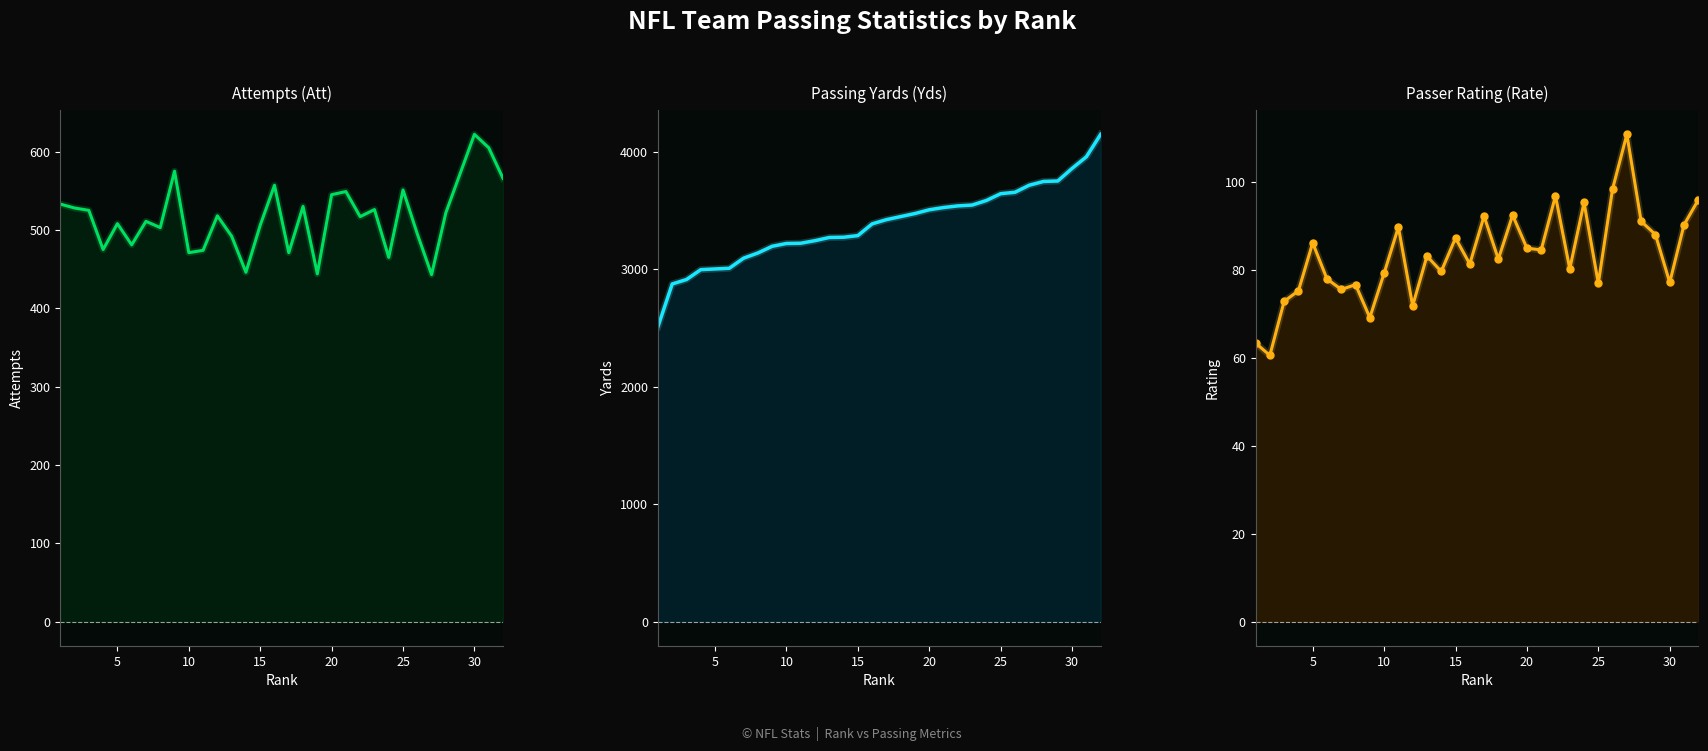

Does the chart display data point markers on the line(s)?

No